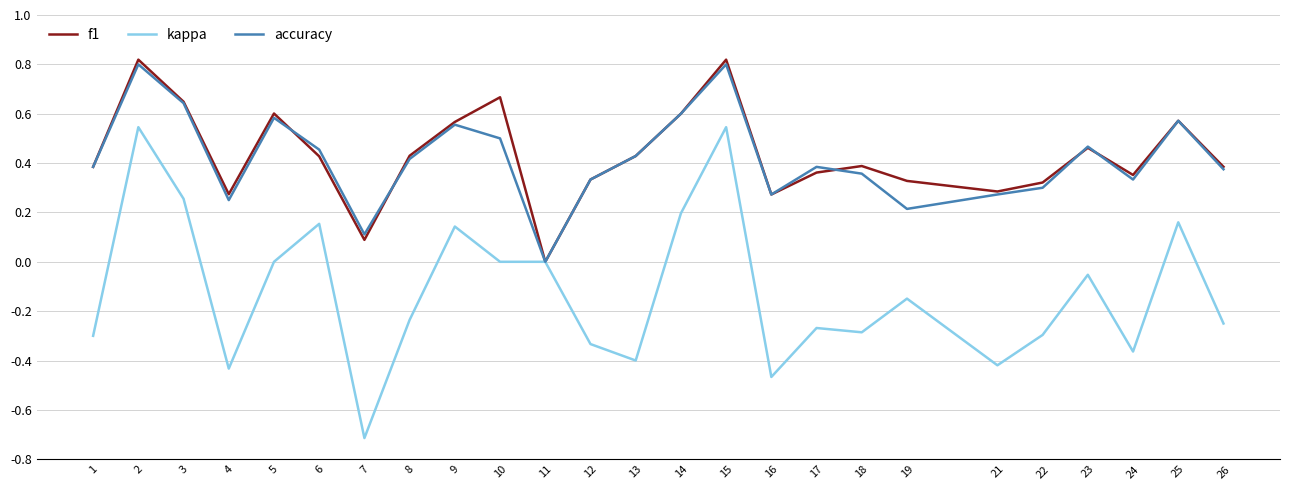

Count the number of data series in this chart.

3